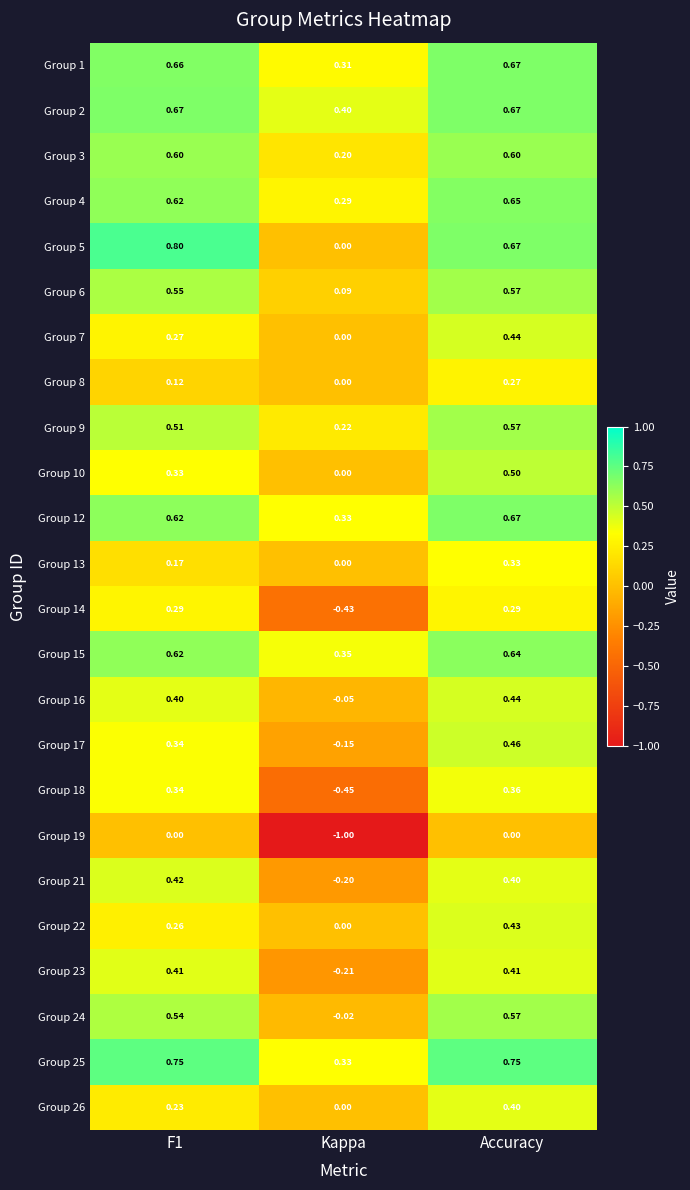

At which label is Group 23 closest to 0?

Kappa